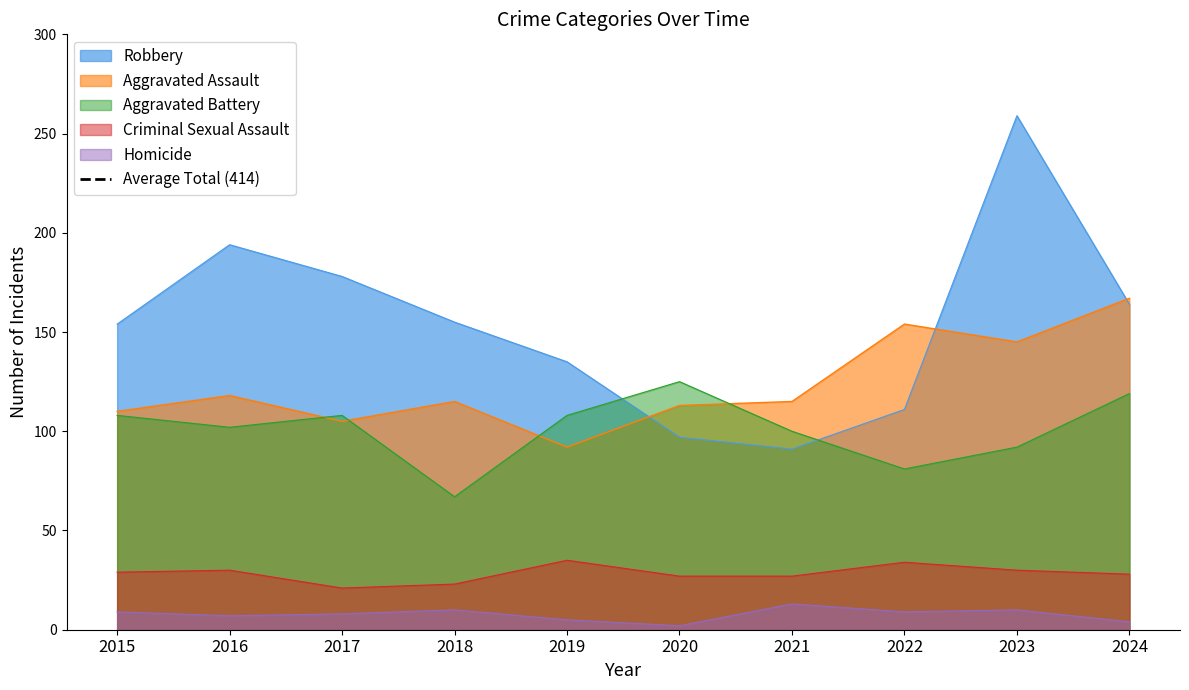

The Criminal Sexual Assault series shows 7 at 2016. True or false?

False